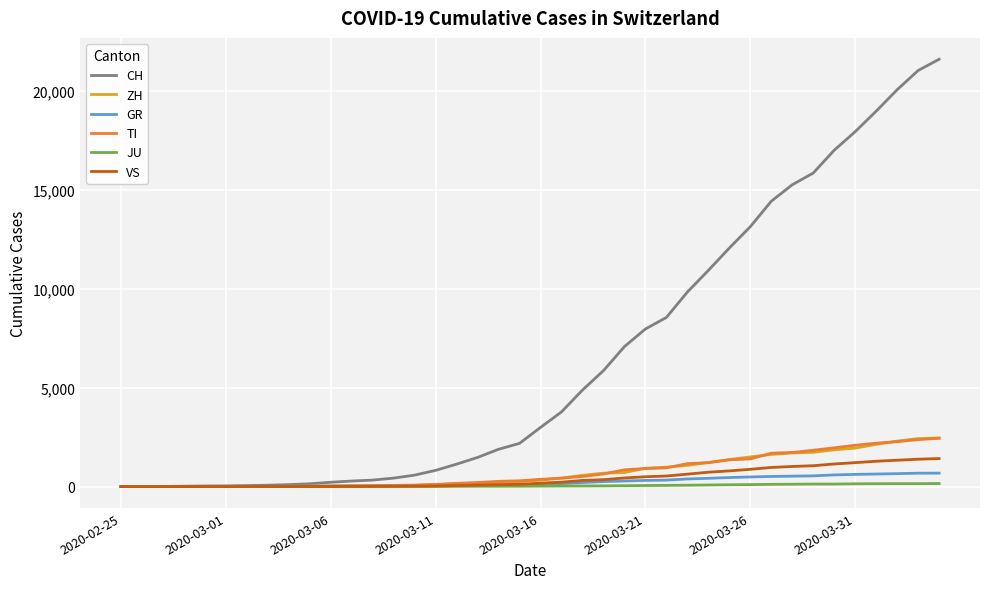

Which series has the widest spread of values?

CH